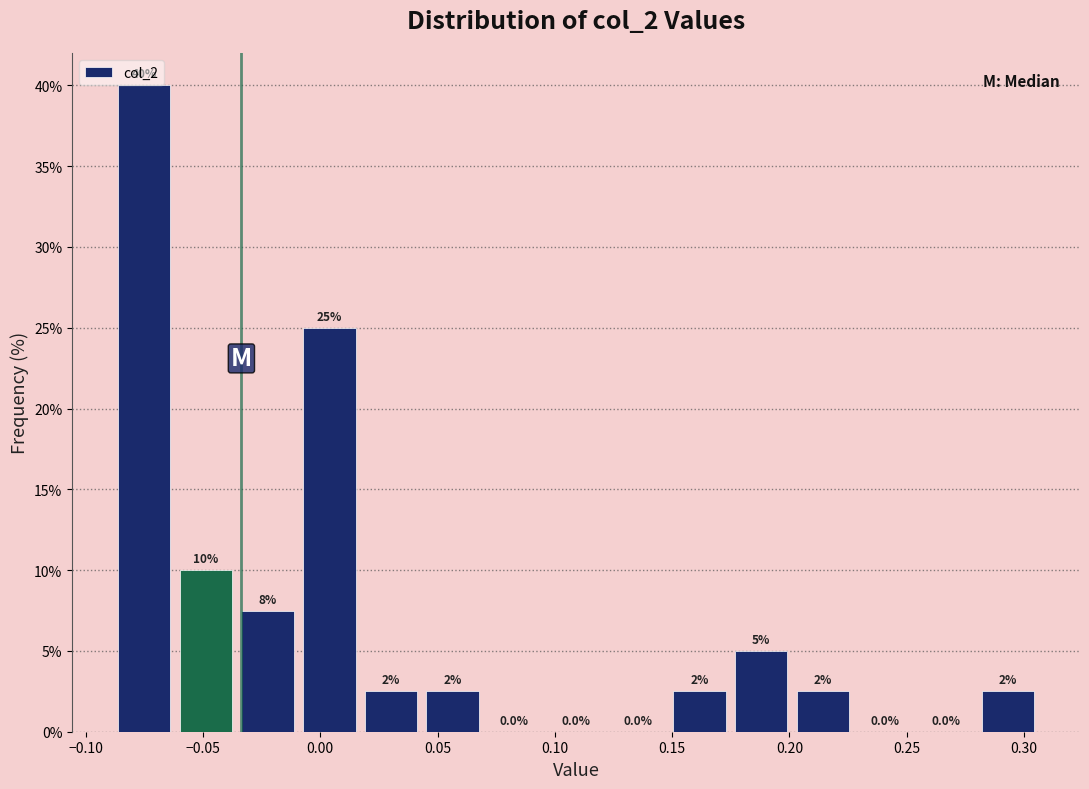

Over which range of the x-axis is the bar tallest?

-0.085 to -0.060